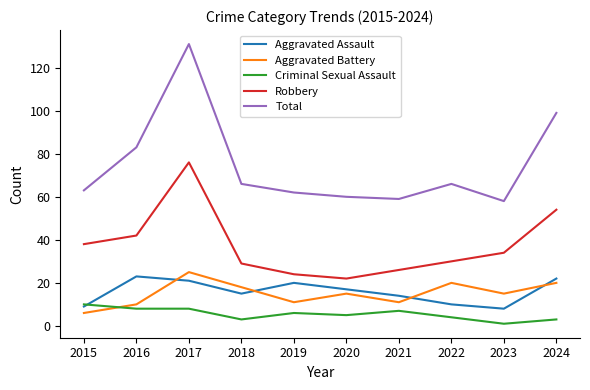

Is the value of Aggravated Assault at 2017 greater than the value of Total at 2018?

No